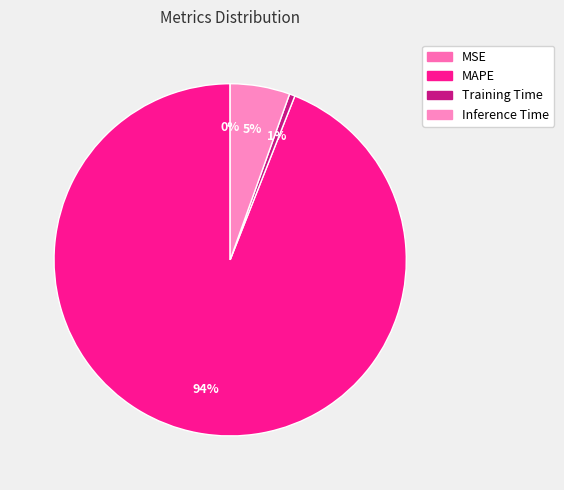

True or false: Training Time accounts for 11% of the total.

False